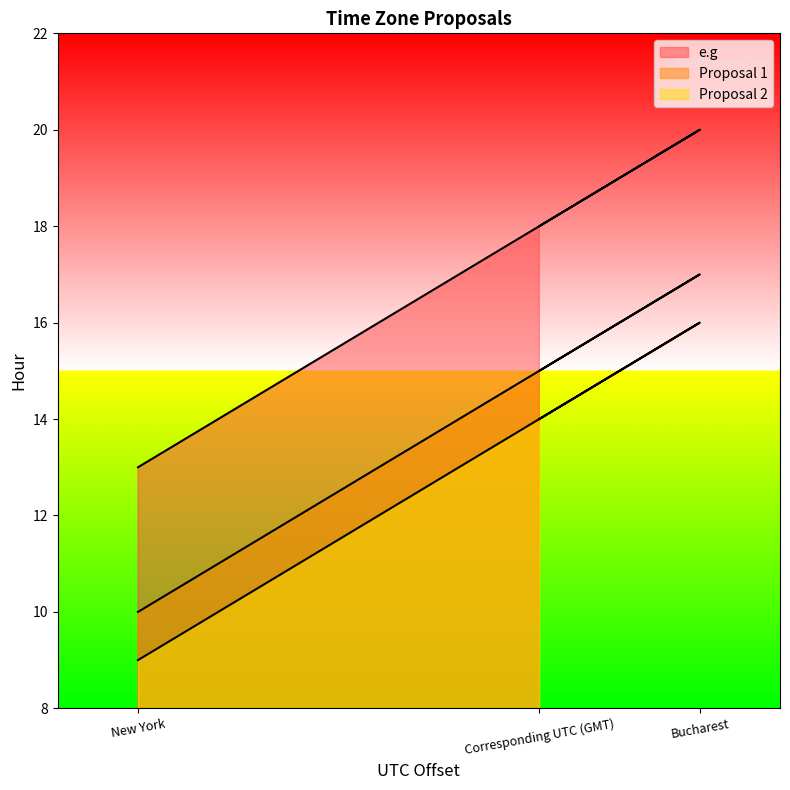

Rank the series by their maximum value, from lowest to highest.

Proposal 2, Proposal 1, e.g